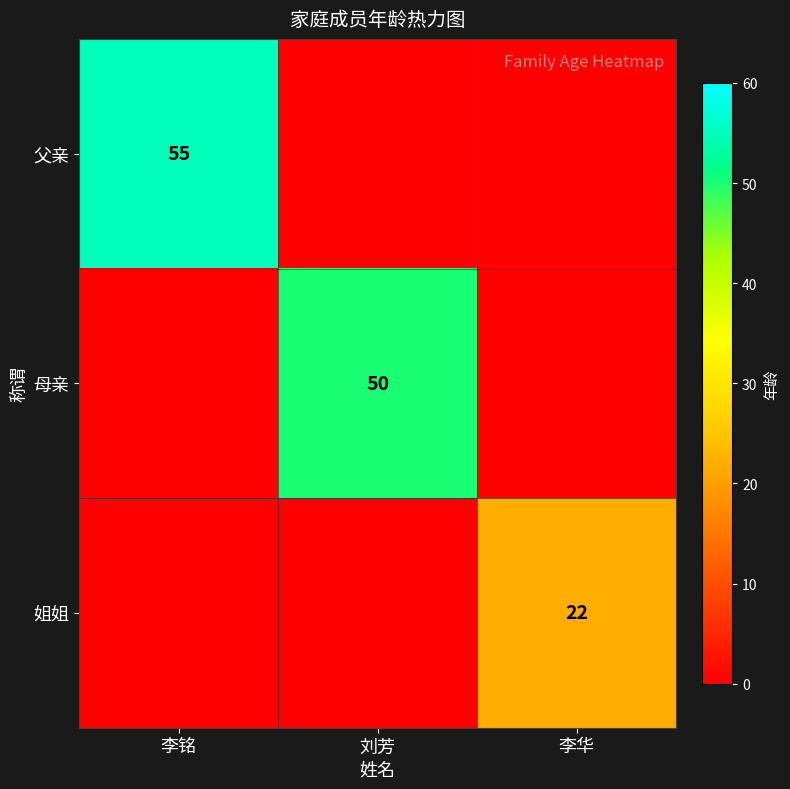

The 姐姐 series shows 37 at 李华. True or false?

False